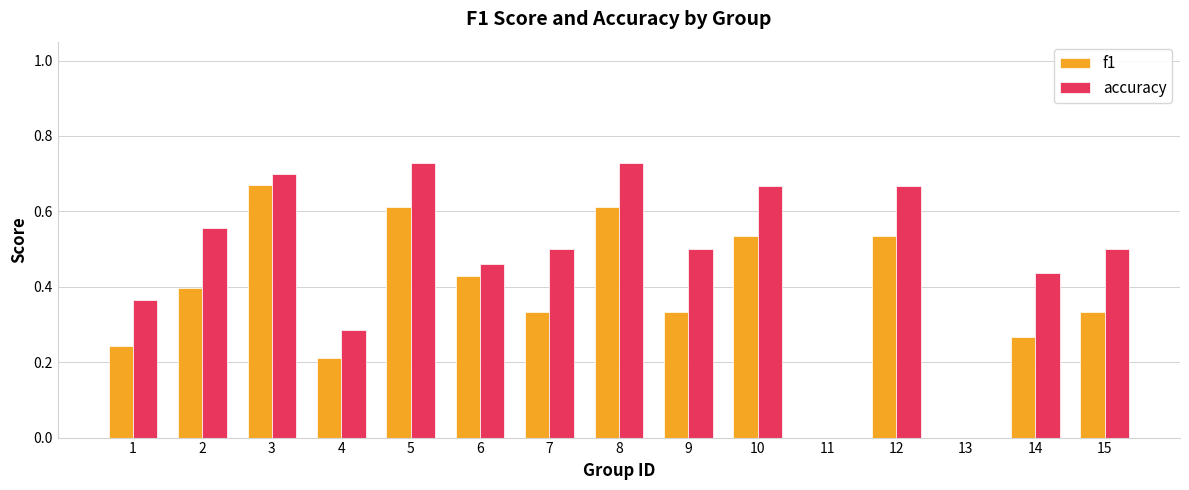

What is the sum of all accuracy values?

7.1